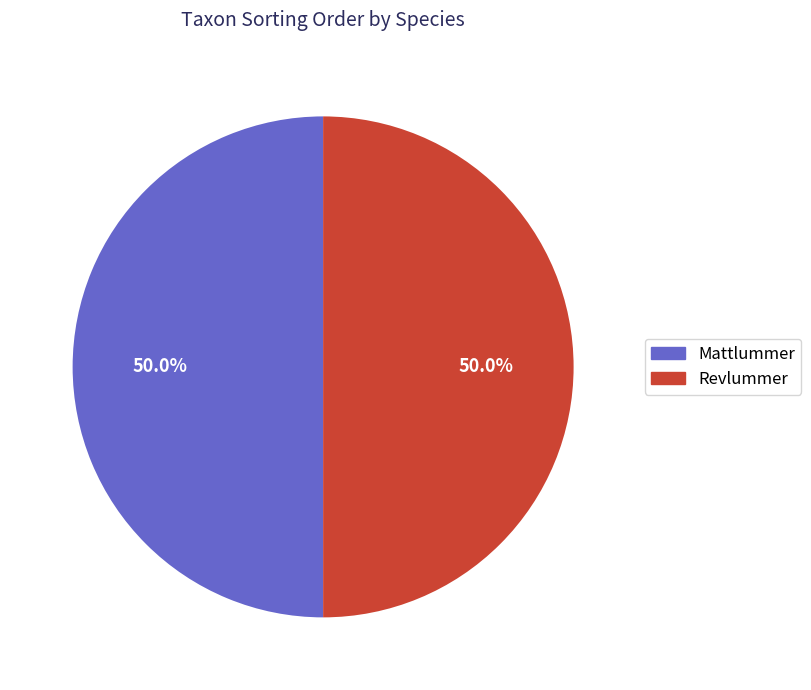

What is the ratio of the value at Revlummer to the value at Mattlummer?

1.0